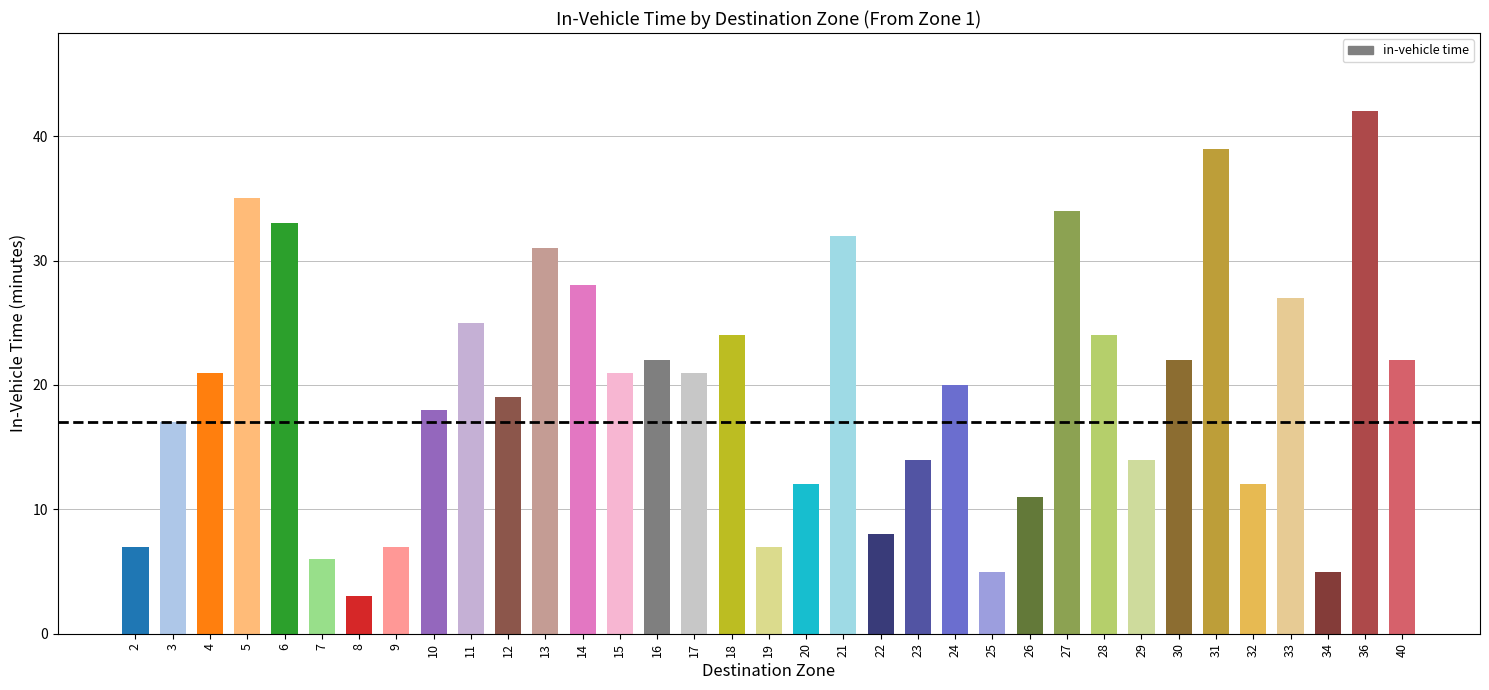

What is the change in value from 8 to 32?

+9